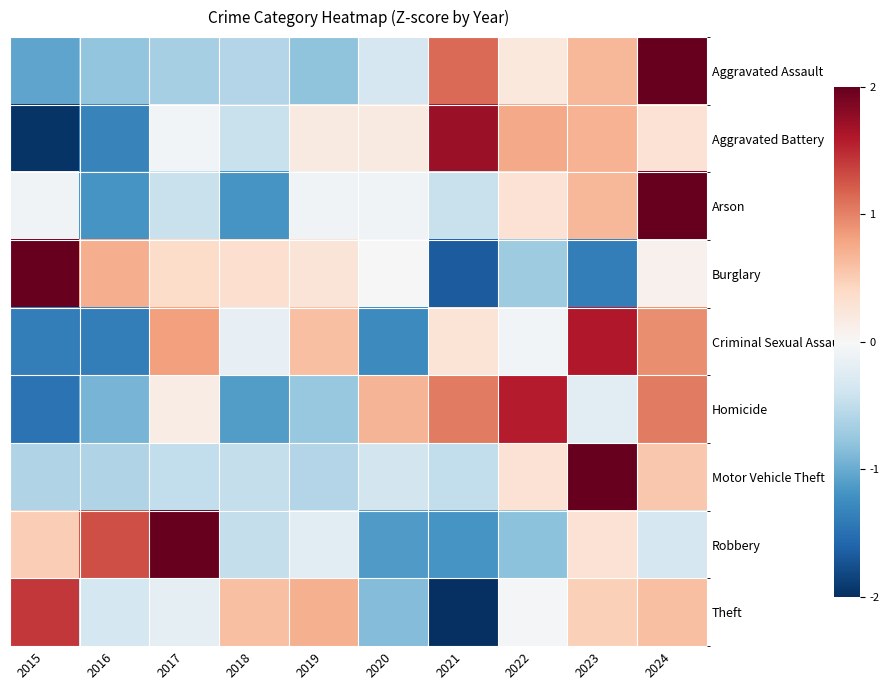

What is the greatest value displayed?

2.8